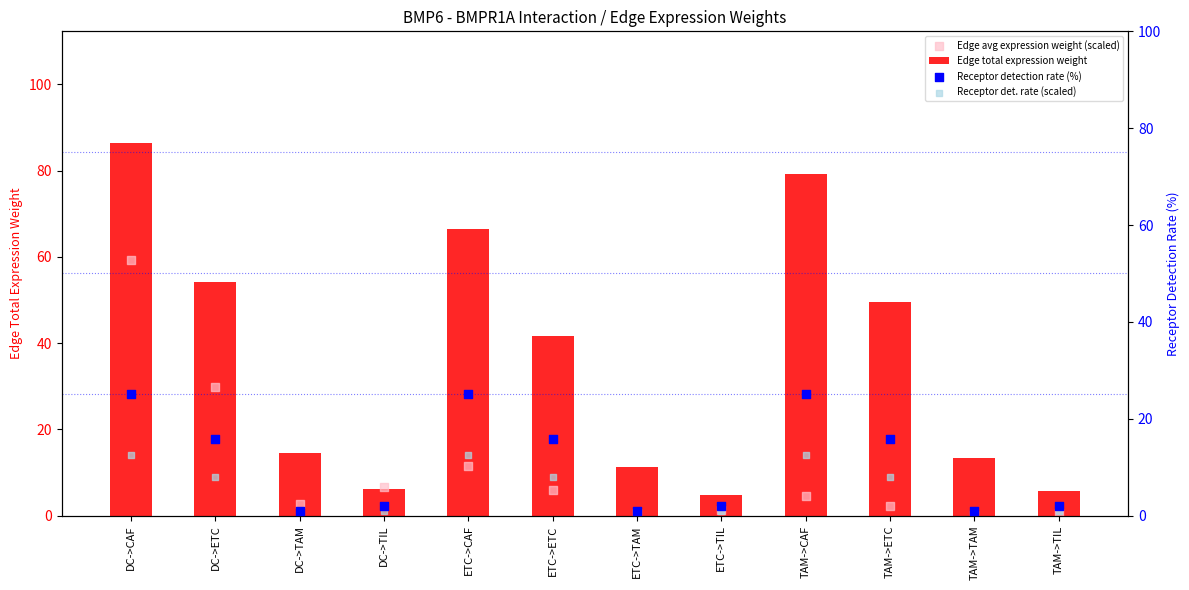

At how many categories does at least one series exceed 41?

6